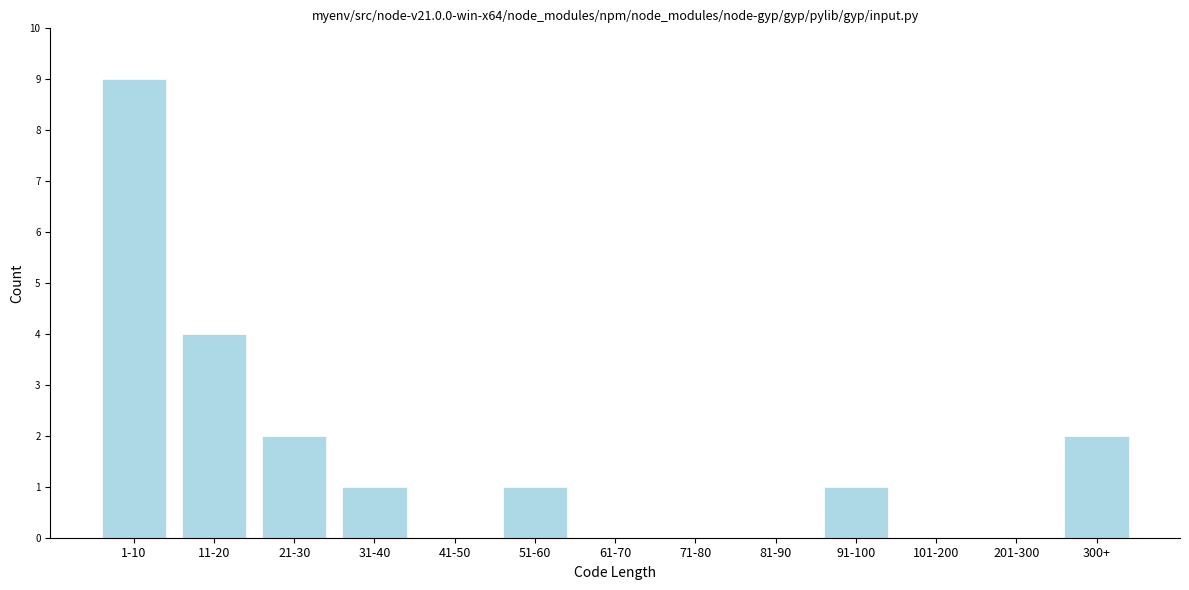

Reading left to right, what are all the values shown in this chart?

1-10=9	11-20=4	21-30=2	31-40=1	41-50=0	51-60=1	61-70=0	71-80=0	81-90=0	91-100=1	101-200=0	201-300=0	300+=2